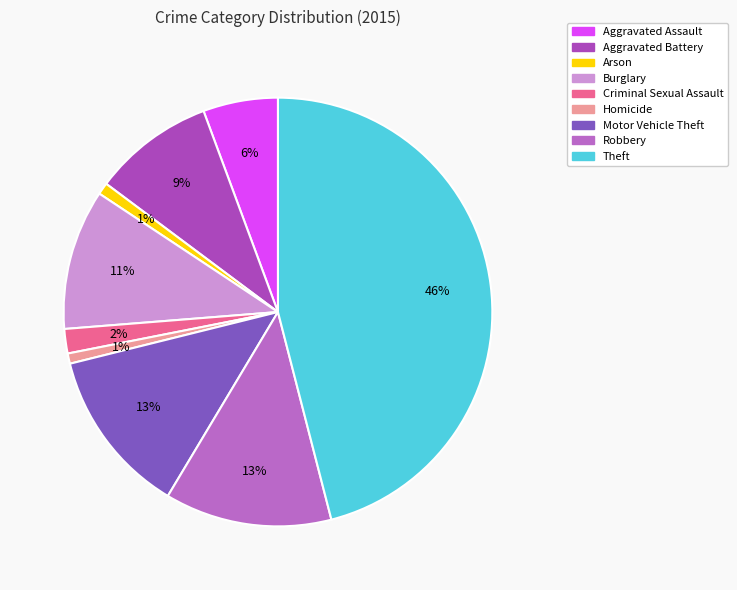

How much of the chart is everything except Aggravated Assault?

94.4%